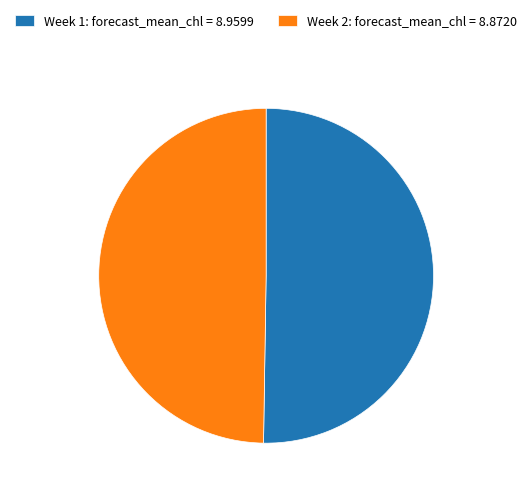

How many slices are in this pie chart?

2